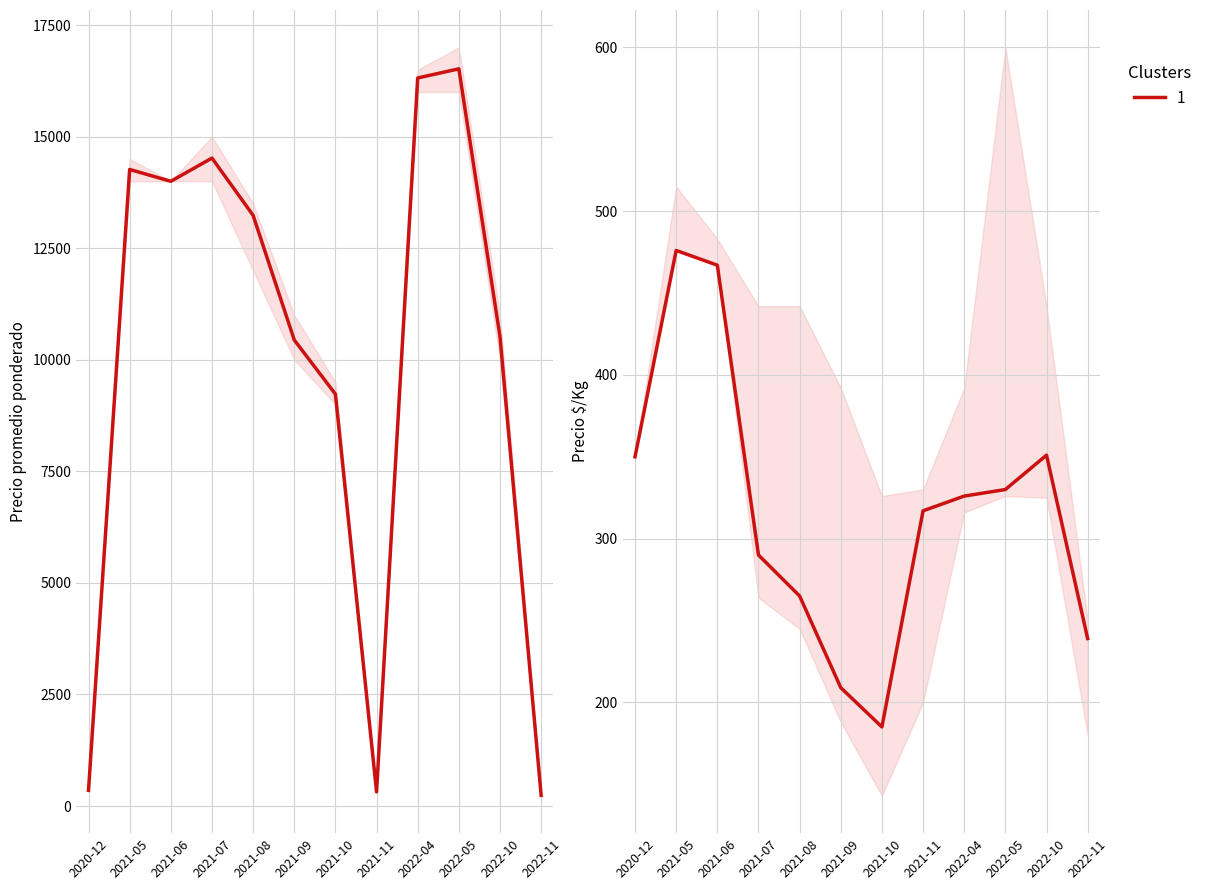

What is the sum of all Precio promedio ponderado values?

119957